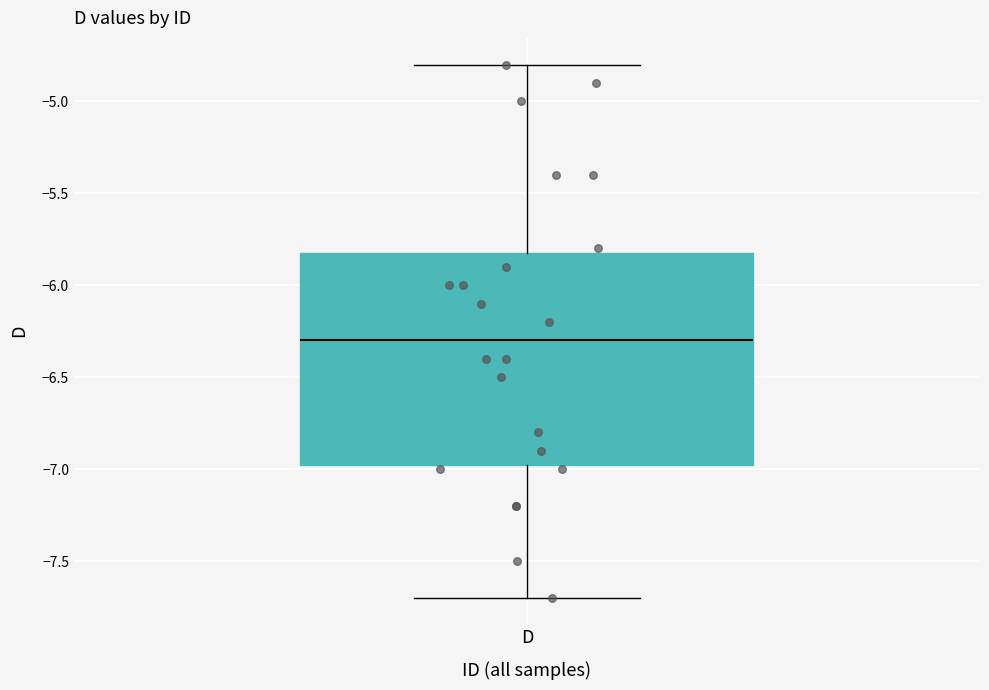

Read this box plot against the y-axis: the position of the median line, the range covered by the box, and the ends of both whiskers. The values are not printed on the chart, so give them approximately, as read against the axis.

median -6.30, box -6.95 to -5.80, whiskers -7.70 to -4.80